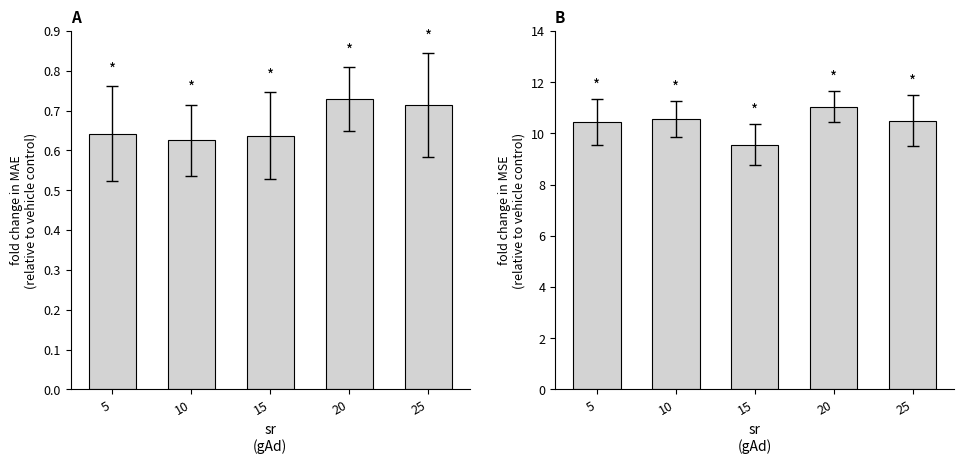

What are all the series names shown in the legend?

MAE, MSE